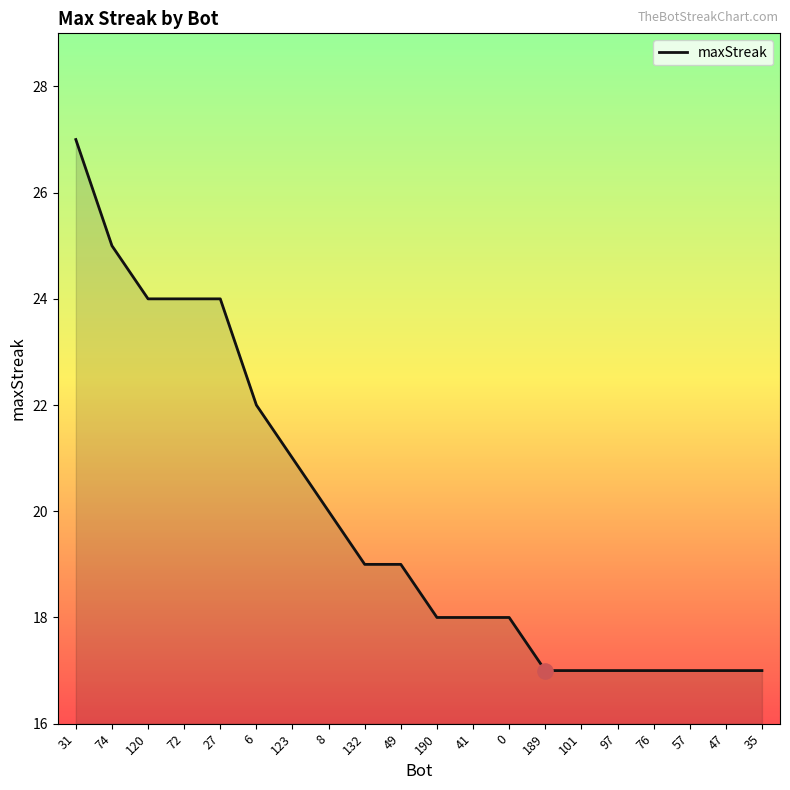

Approximately how many times larger is the value at 120 compared to 35?

1.4